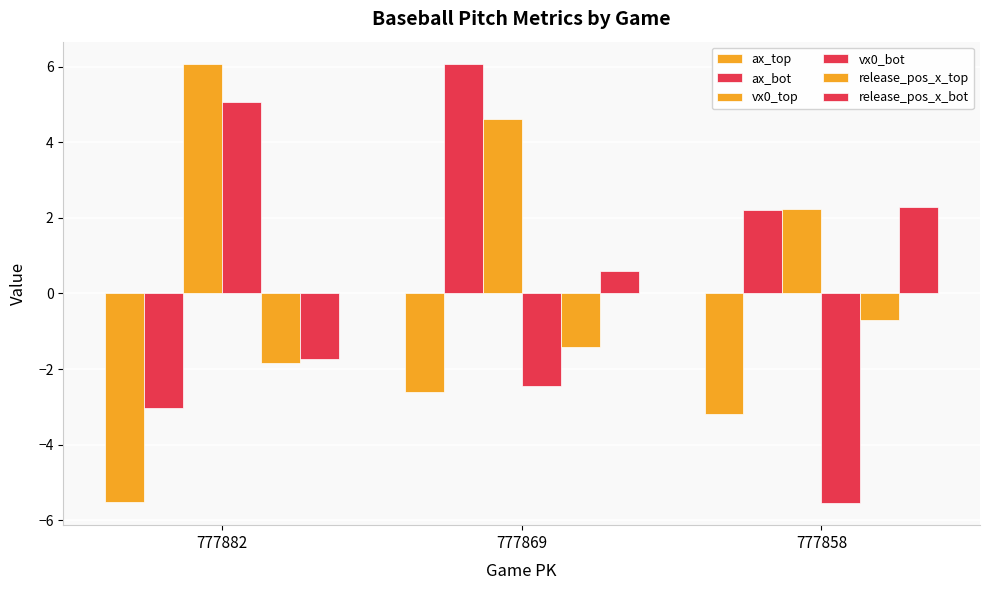

List the series in order of their peak value, lowest first.

ax_top, release_pos_x_top, release_pos_x_bot, vx0_bot, vx0_top, ax_bot